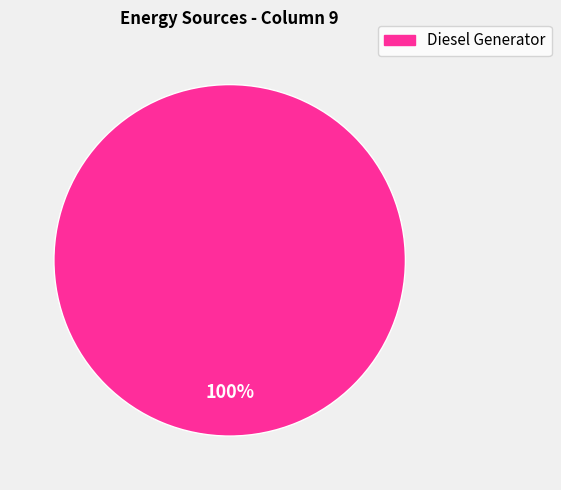

Is there a majority slice in this chart?

Yes